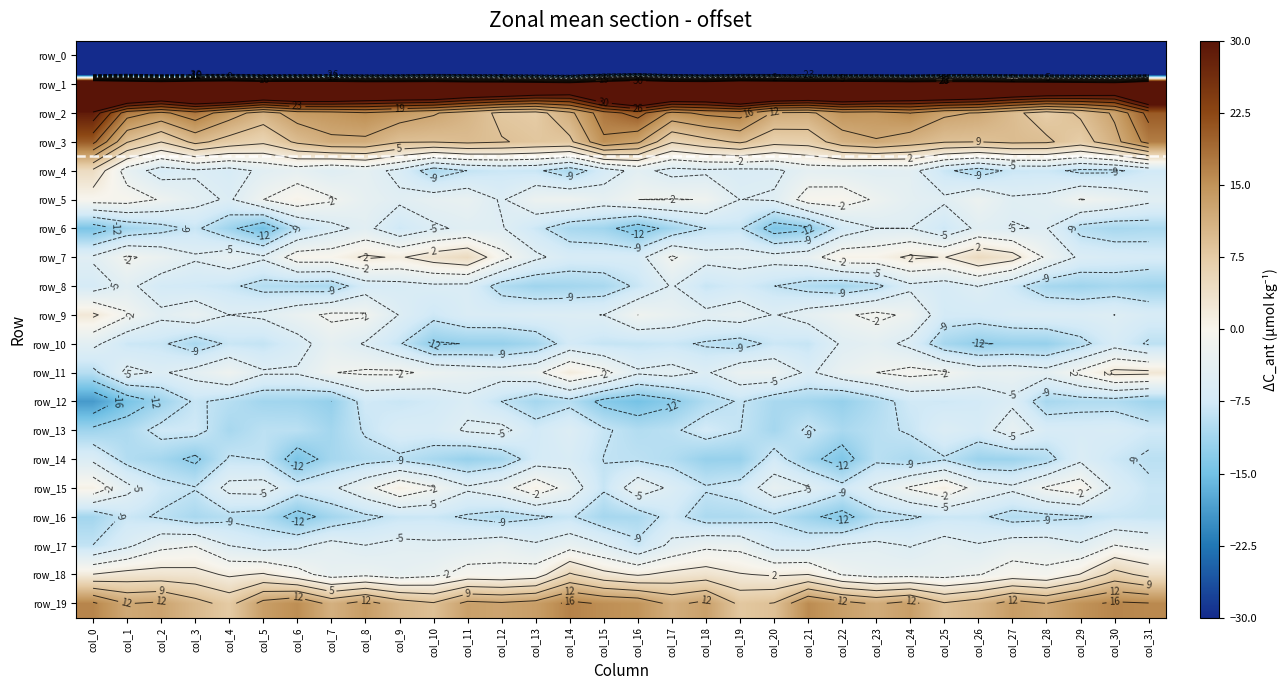

What is the average value of the row_3 series?

9.8